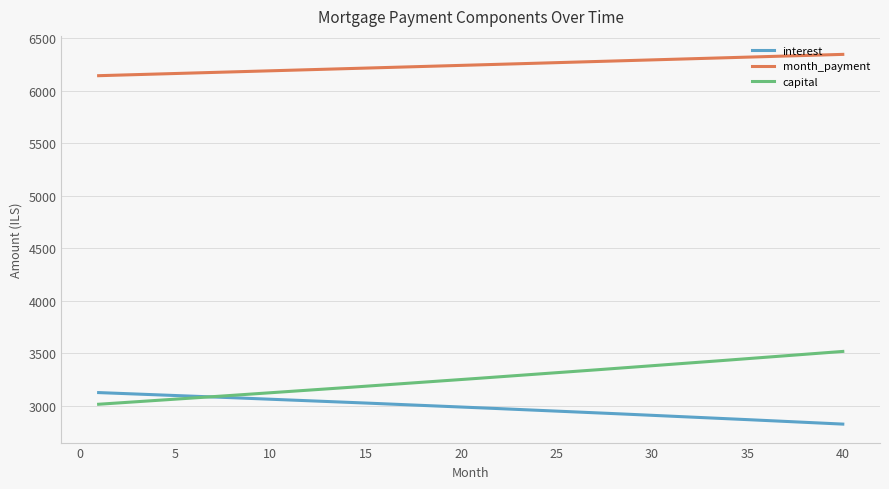

Which series has the largest total across all categories?

month_payment